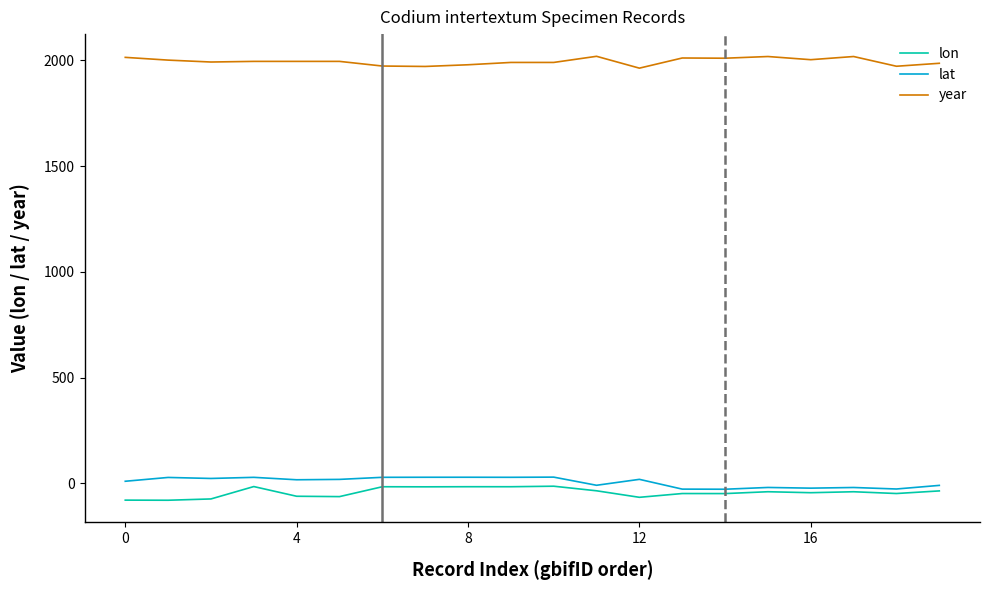

True or false: year and lat cross at least once.

False